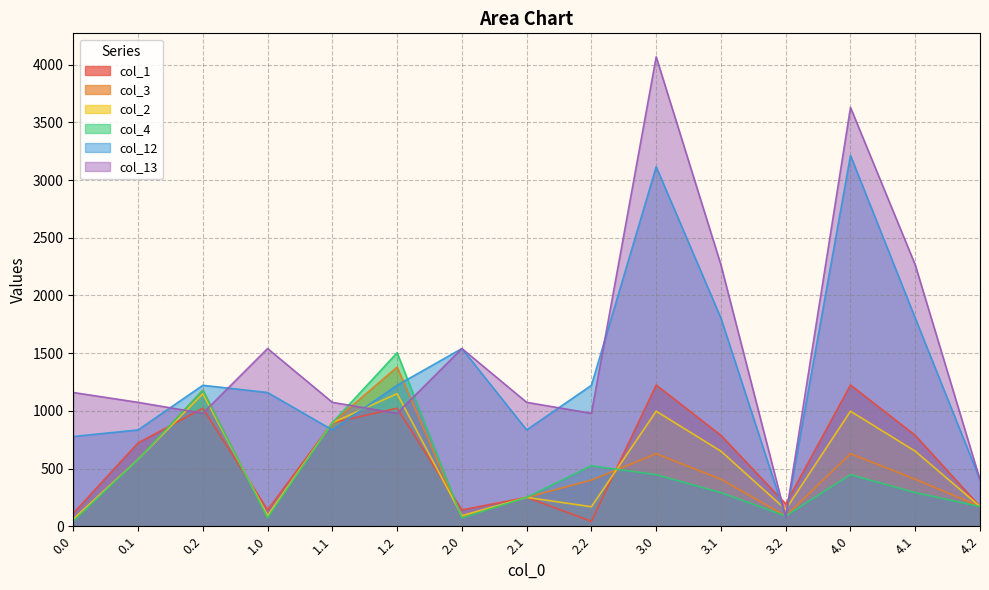

Rank the series by their maximum value, from highest to lowest.

col_13, col_12, col_4, col_3, col_1, col_2